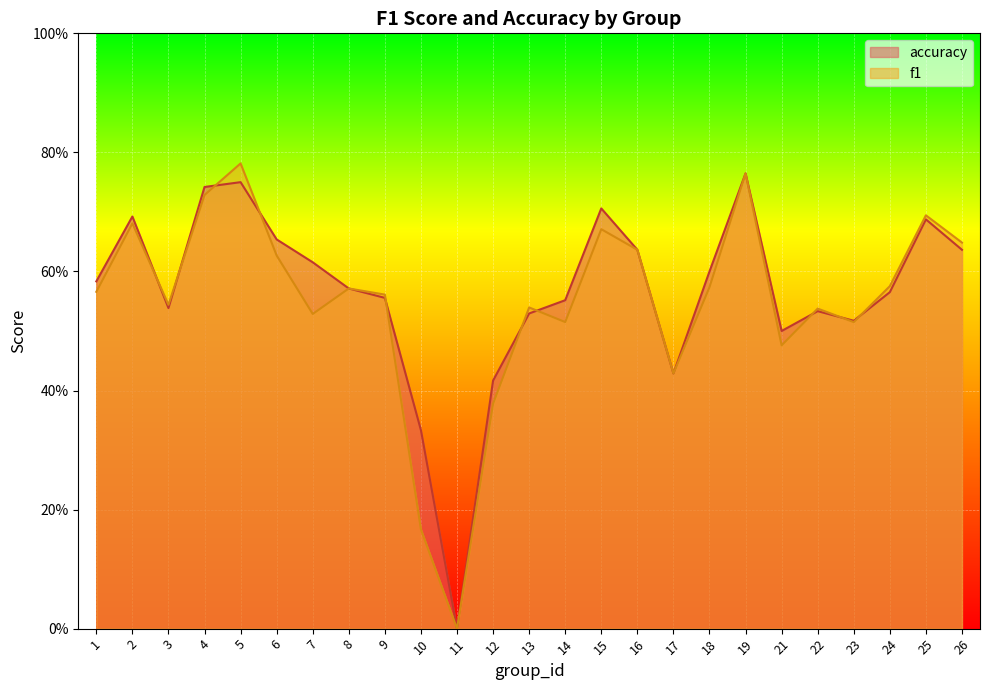

Reading left to right, what are all the values shown in this chart?

f1: 0.6	0.7	0.5	0.7	0.8	0.6	0.5	0.6	0.6	0.2	0.0	0.4	0.5	0.5	0.7	0.6	0.4	0.6	0.8	0.5	0.5	0.5	0.6	0.7	0.6
accuracy: 0.6	0.7	0.5	0.7	0.8	0.7	0.6	0.6	0.6	0.3	0.0	0.4	0.5	0.6	0.7	0.6	0.4	0.6	0.8	0.5	0.5	0.5	0.6	0.7	0.6